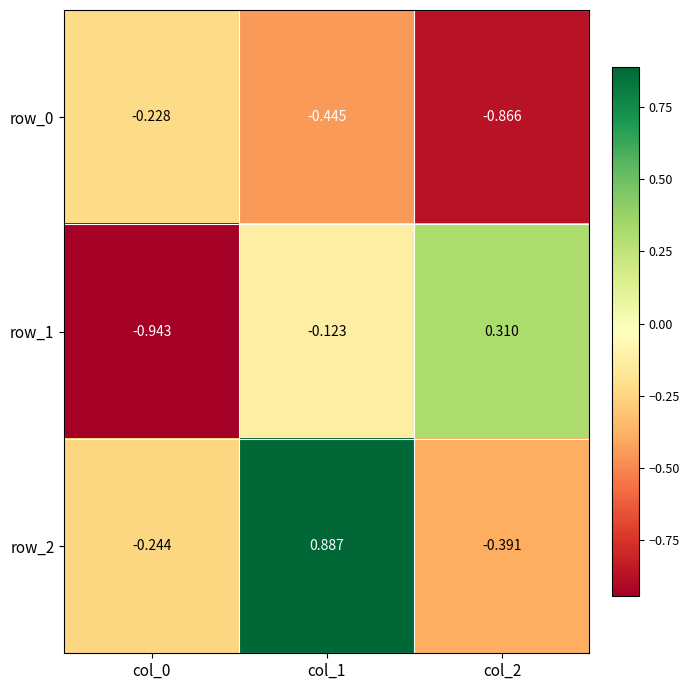

At which category is the sum across all series the highest?

col_1